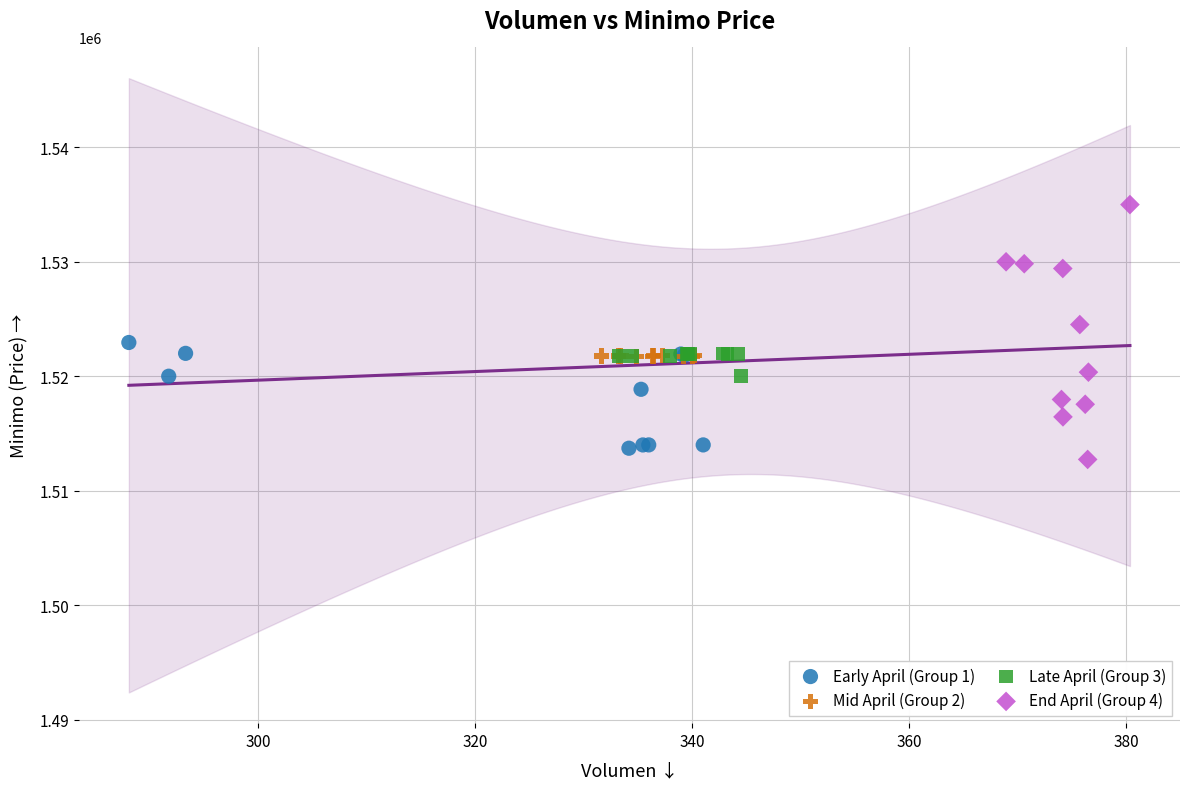

Which series has the largest Y range (max minus min)?

End April (Group 4)